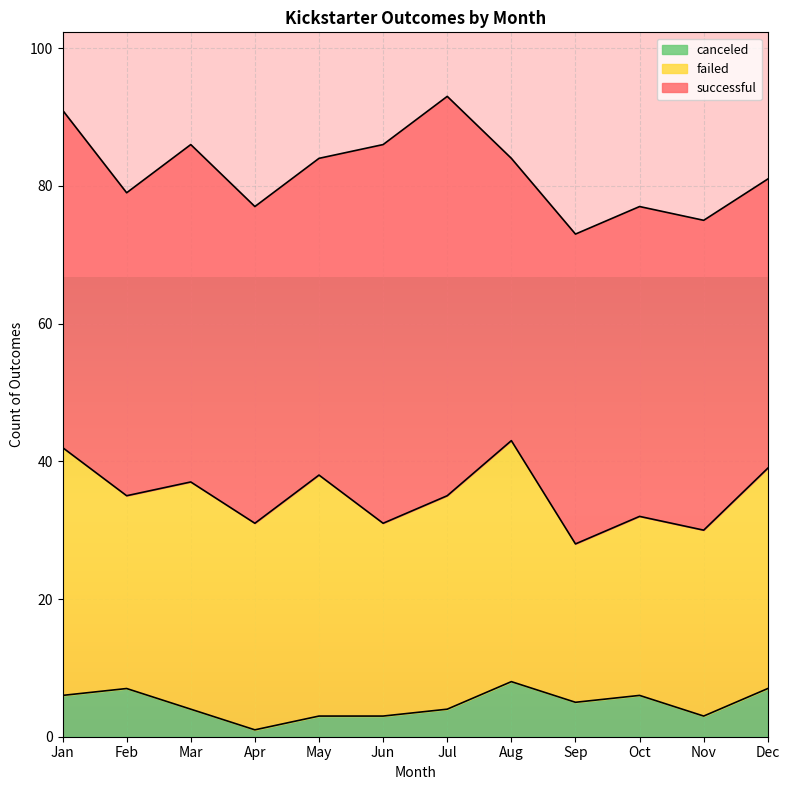

What is the minimum value for failed?

23